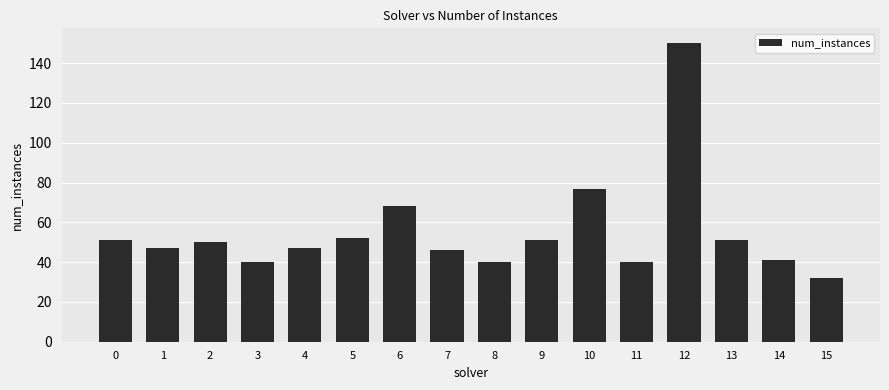

What is the sum of all values?

883